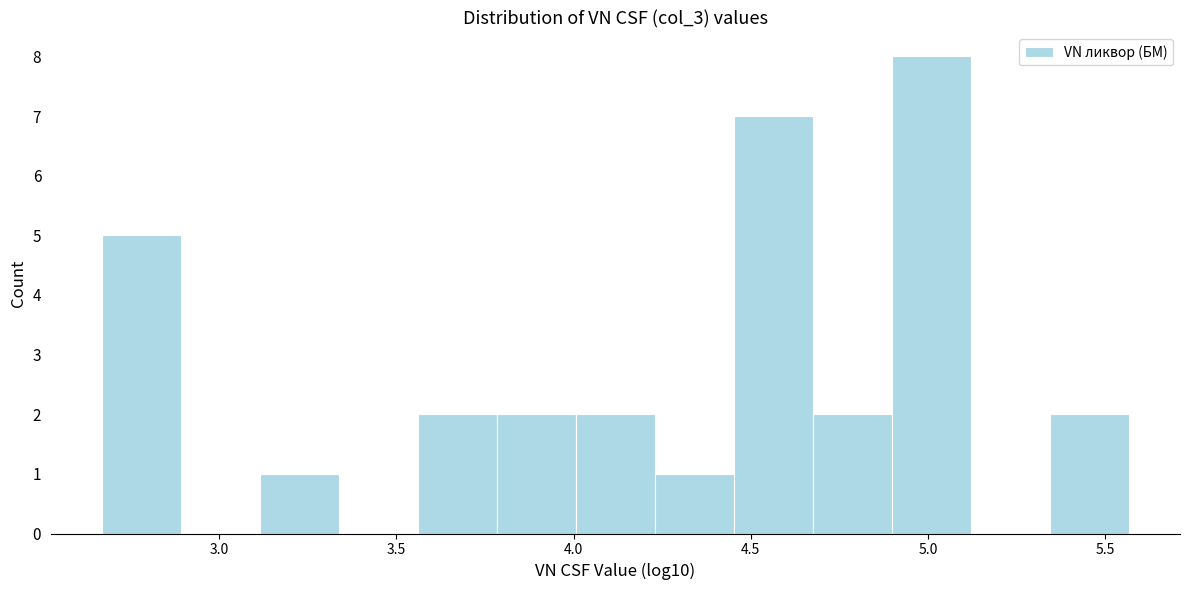

Reading left to right, list every bar in this chart as the range it spans on the x-axis followed by its height. Neither the bar edges nor the heights are printed on the chart, so give them approximately, as read against the axes.

2.65 to 2.90: 5
2.90 to 3.10: 0
3.10 to 3.35: 1
3.35 to 3.55: 0
3.55 to 3.80: 2
3.80 to 4.00: 2
4.00 to 4.25: 2
4.25 to 4.45: 1
4.45 to 4.65: 7
4.65 to 4.90: 2
4.90 to 5.10: 8
5.10 to 5.35: 0
5.35 to 5.55: 2